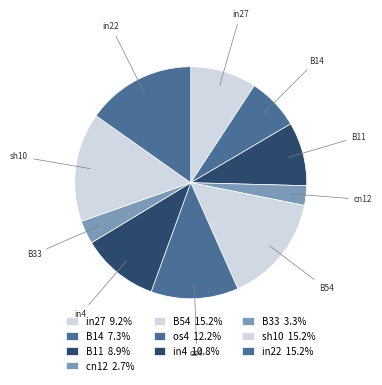

Which slice is the smallest?

cn12